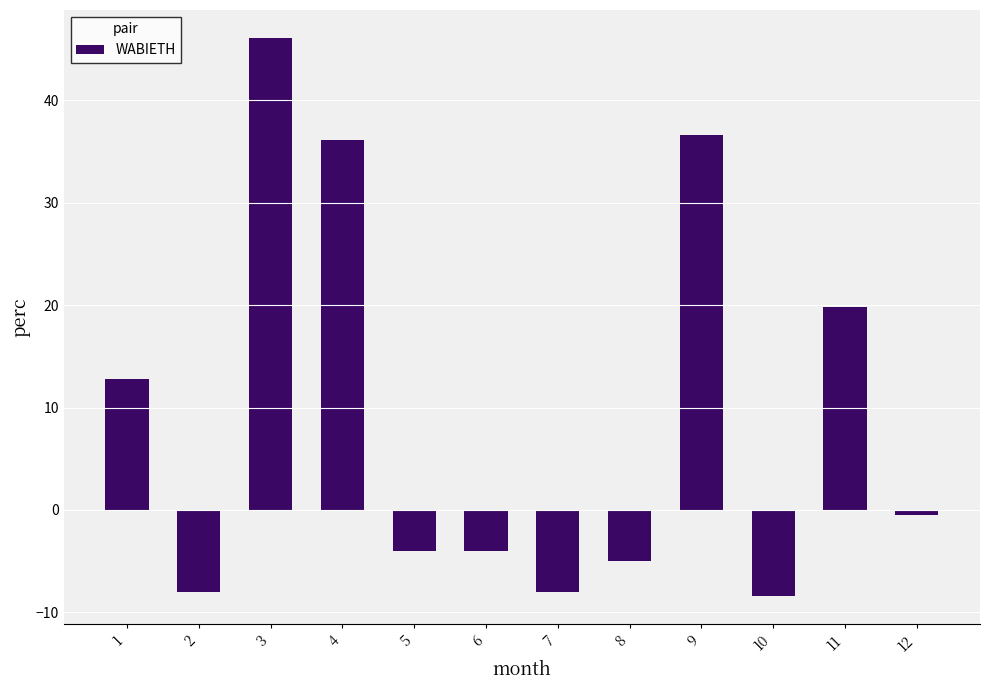

How many data points are above 0?

5